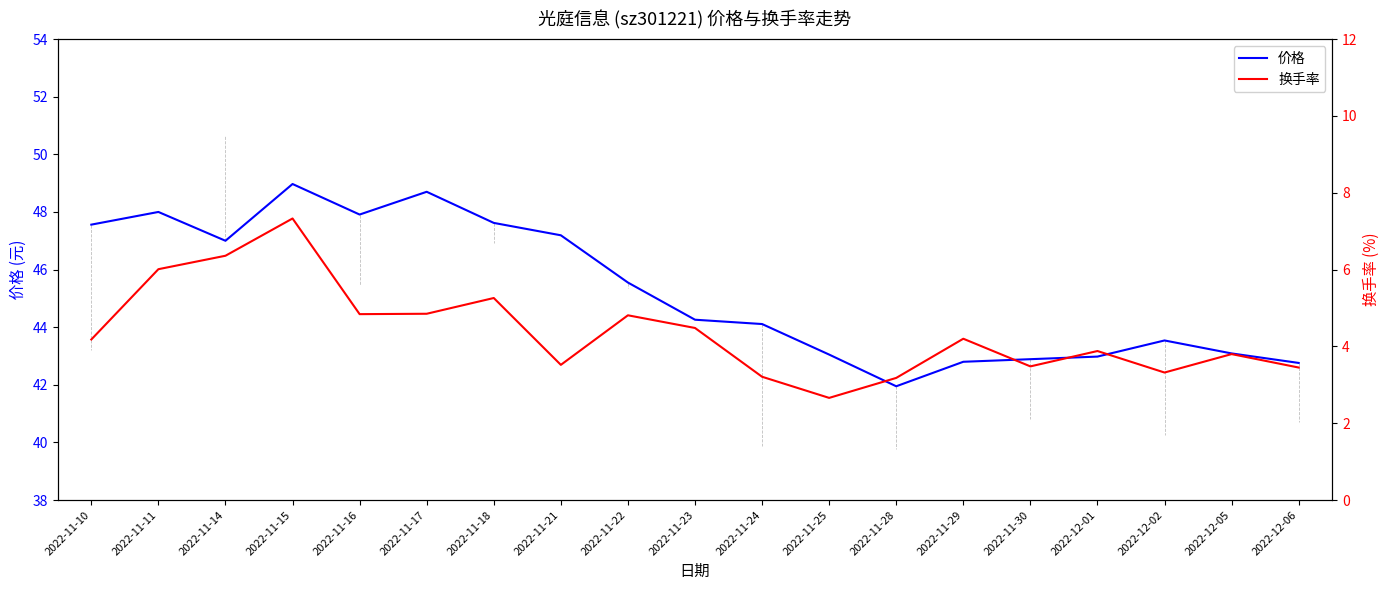

Reading right to left, transcribe all the data shown in this chart.

价格: 42.8	43.1	43.5	43.0	42.9	42.8	42.0	43.0	44.1	44.3	45.5	47.2	47.6	48.7	47.9	49.0	47.0	48.0	47.6
换手率: 3.5	3.8	3.3	3.9	3.5	4.2	3.2	2.7	3.2	4.5	4.8	3.5	5.3	4.8	4.8	7.3	6.4	6.0	4.2